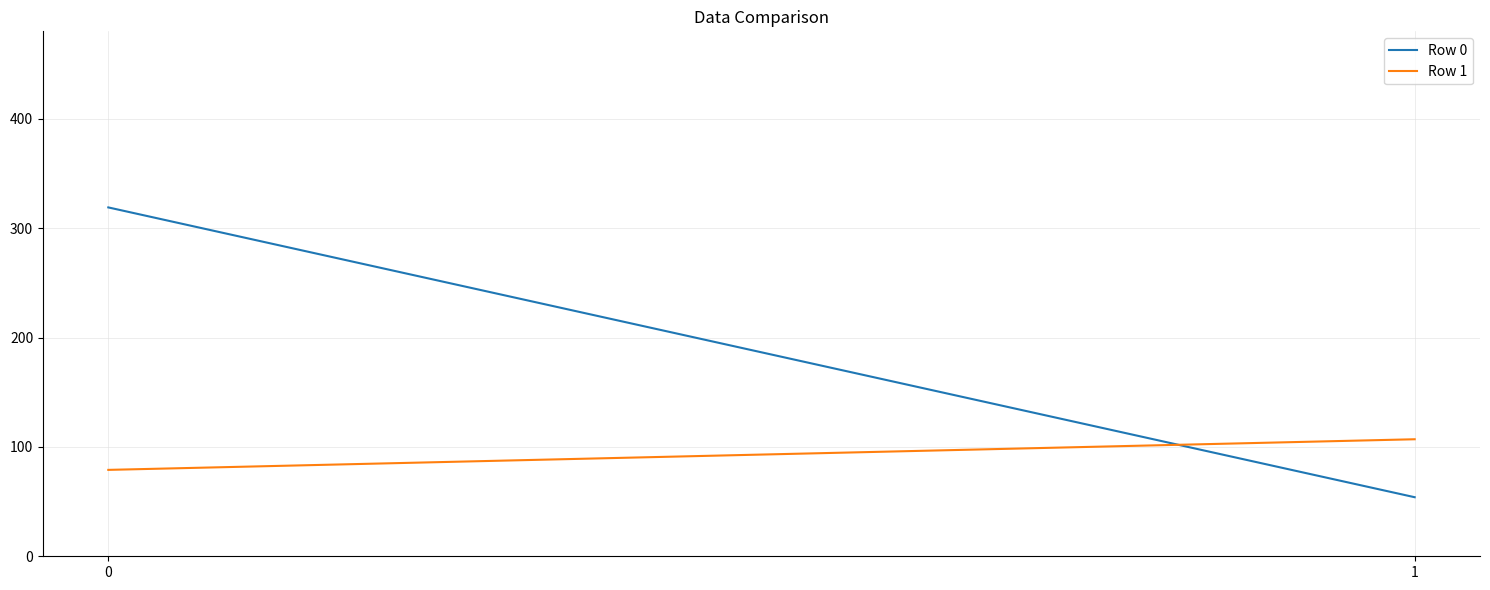

Is the value of Row 0 at 0 greater than the value of Row 1 at 0?

Yes